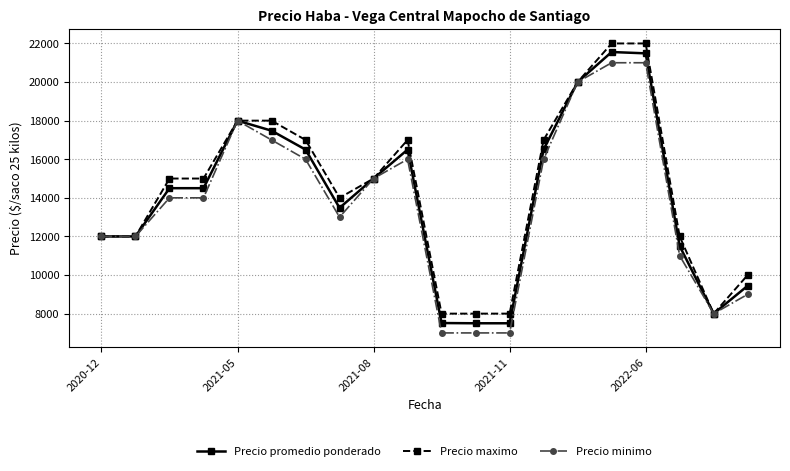

Count the number of categories in the chart.

20